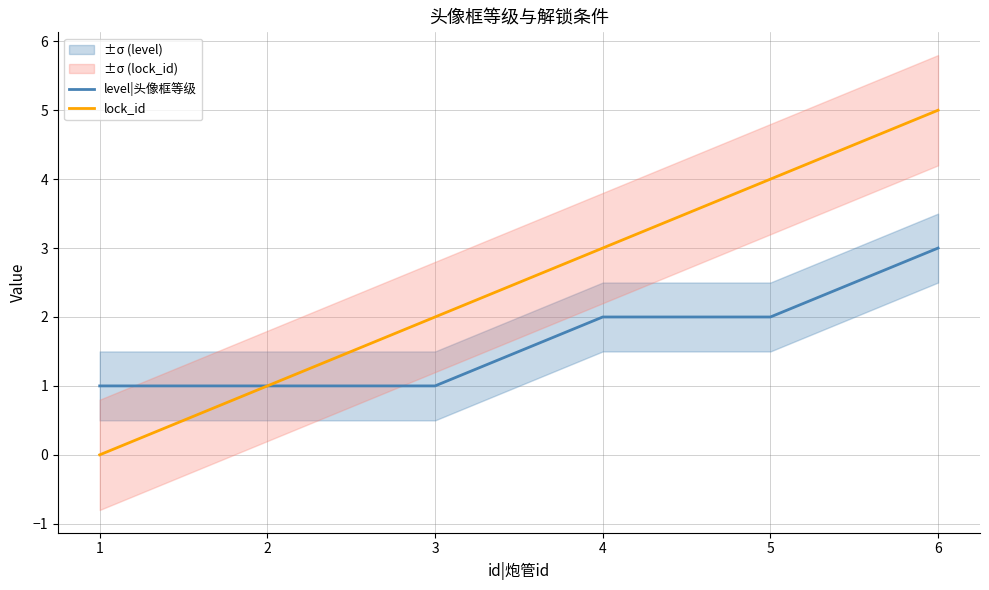

Rank the series at 2 from highest to lowest value.

level|头像框等级, lock_id